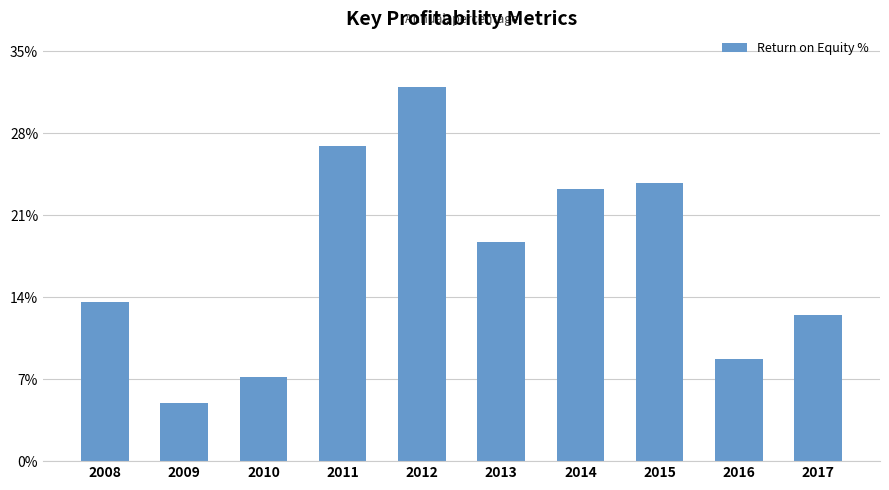

What is the value of the 10th bar from the left?

12.5